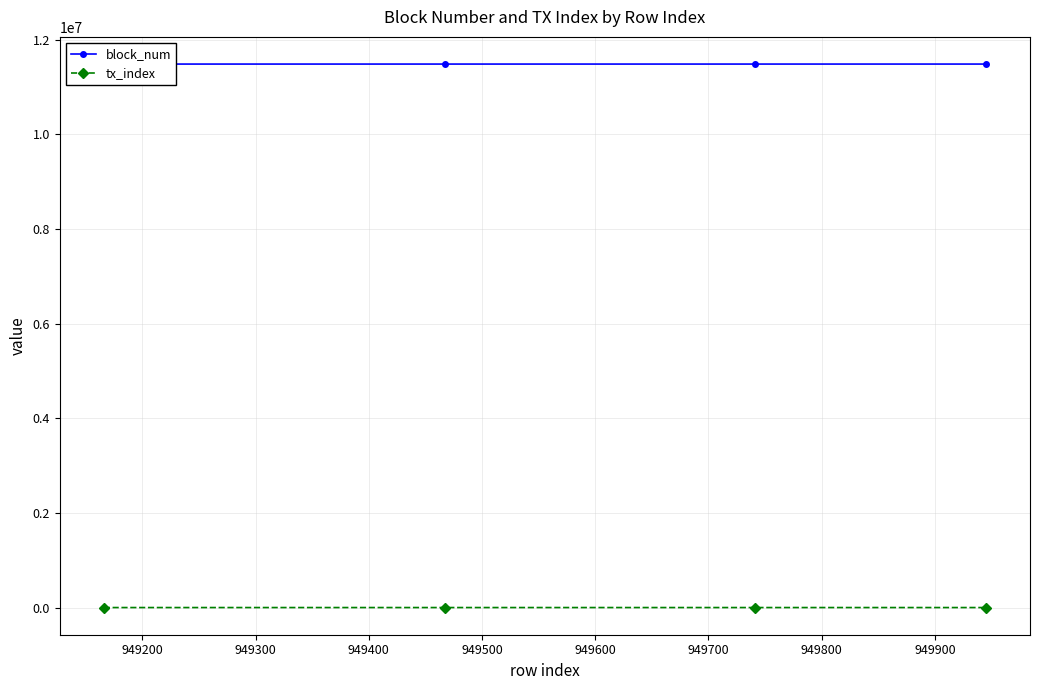

True or false: tx_index has more than 2 points higher than both neighbors.

False